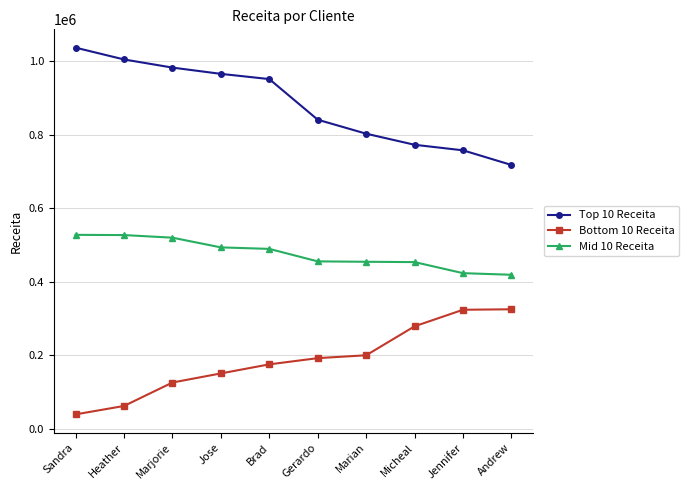

Which series changed the most between Heather and Andrew?

Top 10 Receita